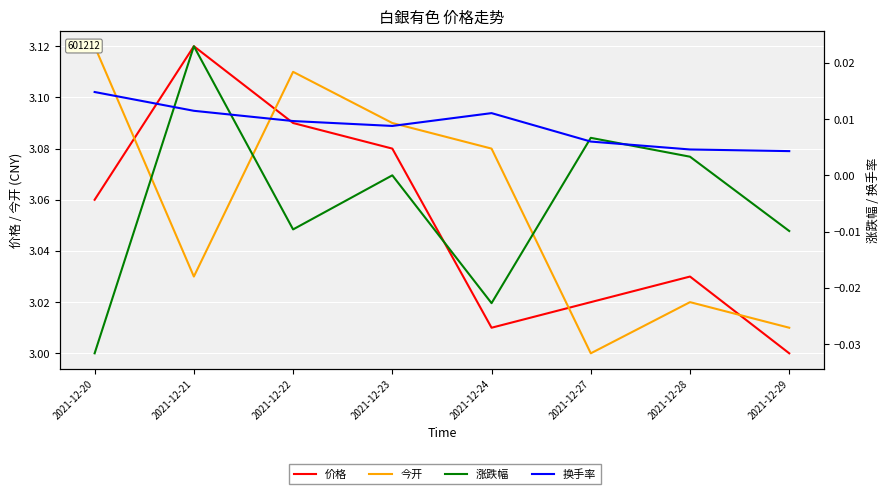

How many values in the 涨跌幅 series exceed 0?

3